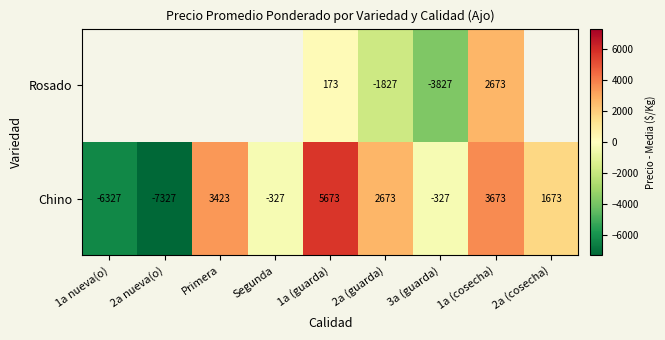

At how many categories does at least one series exceed 5400?

1